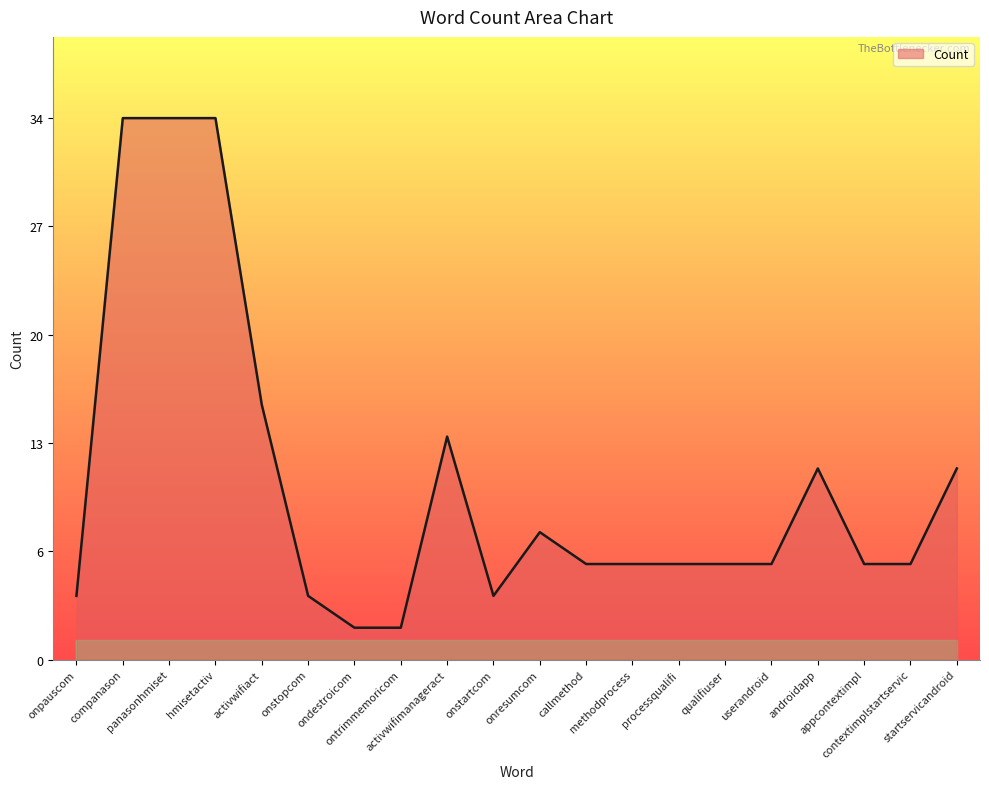

Rank the categories by value from highest to lowest.

companason, panasonhmiset, hmisetactiv, activwifiact, activwifimanageract, androidapp, startservicandroid, onresumcom, callmethod, methodprocess, processqualifi, qualifiuser, userandroid, appcontextimpl, contextimplstartservic, onpauscom, onstopcom, onstartcom, ondestroicom, ontrimmemoricom